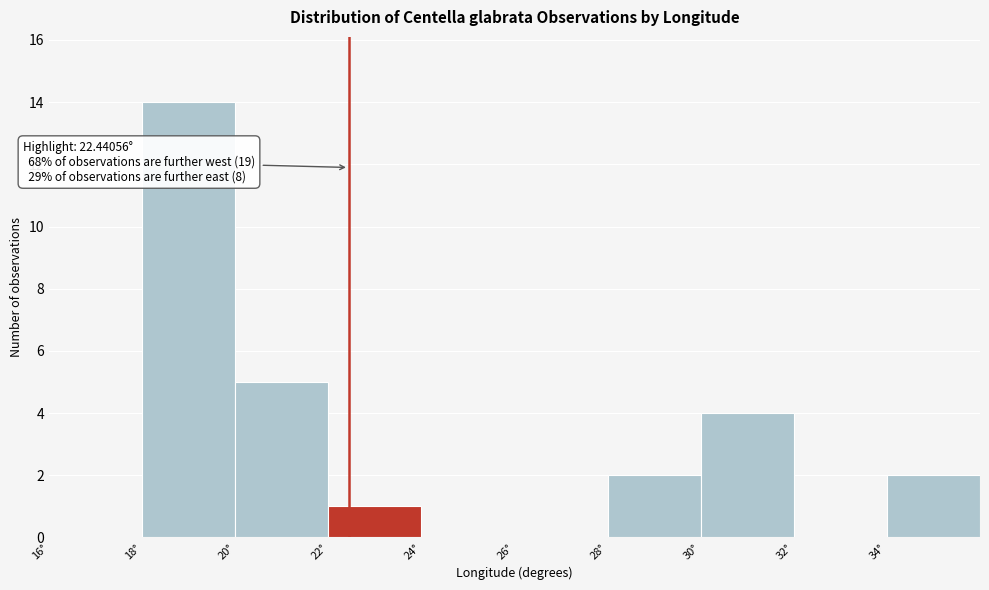

Over which range of the x-axis is the bar tallest?

18 to 20